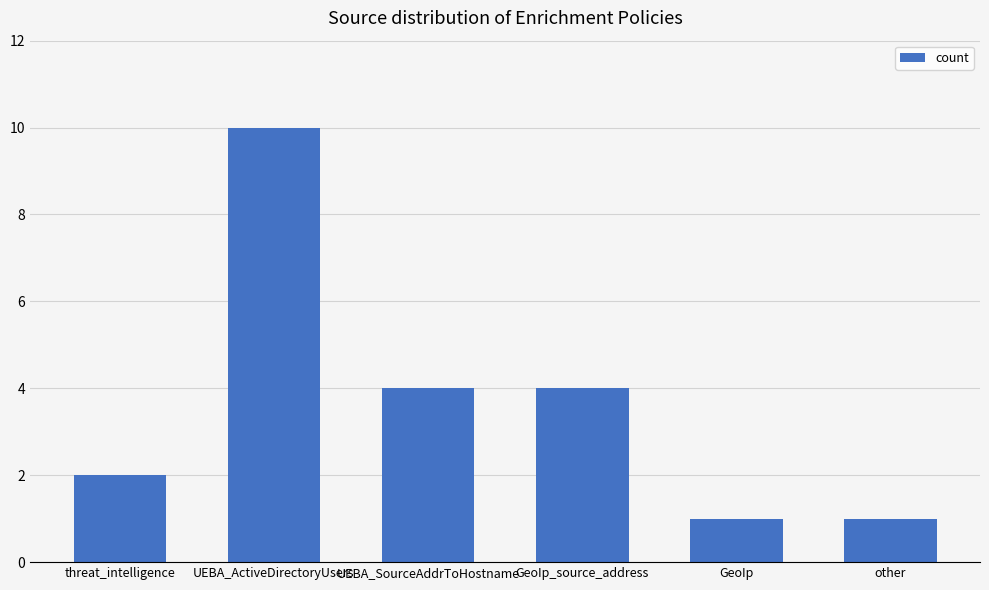

True or false: the data shows 16 at UEBA_ActiveDirectoryUsers.

False